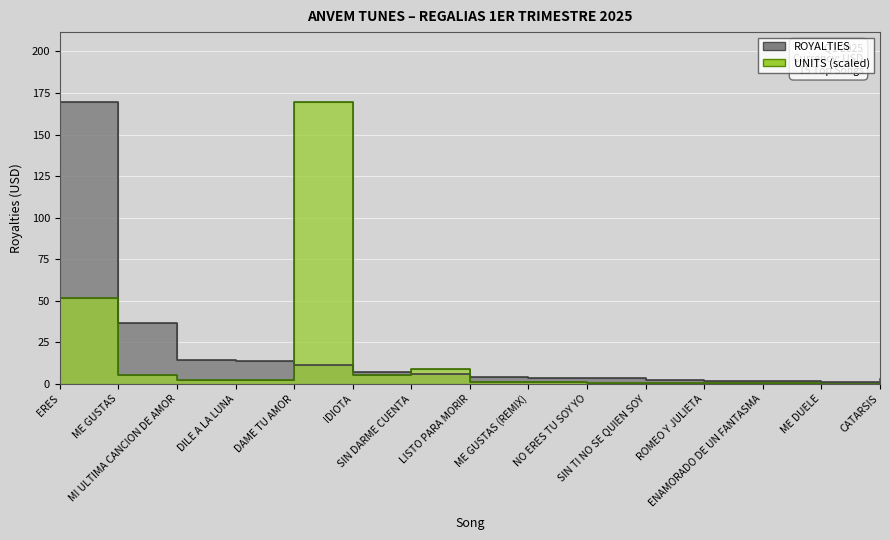

Which series changed the most between ME GUSTAS (REMIX) and NO ERES TU SOY YO?

UNITS_scaled